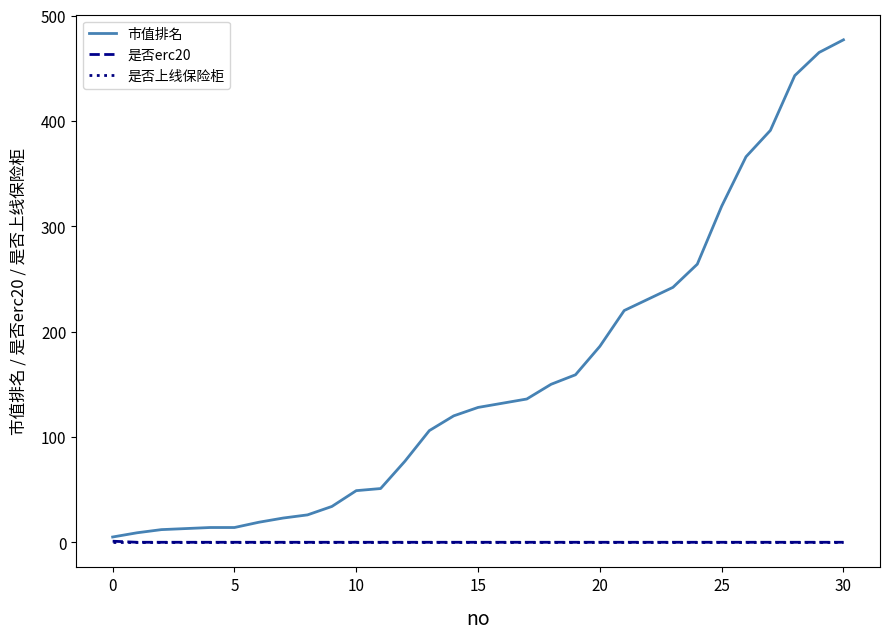

Which series has the largest total across all categories?

市值排名